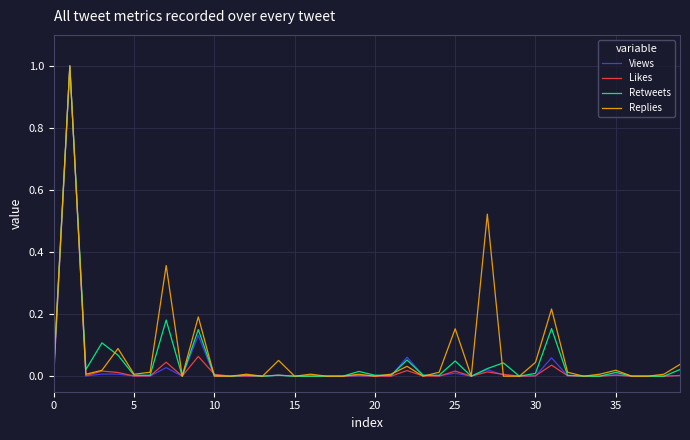

What is the highest value of the Replies series?

1.0